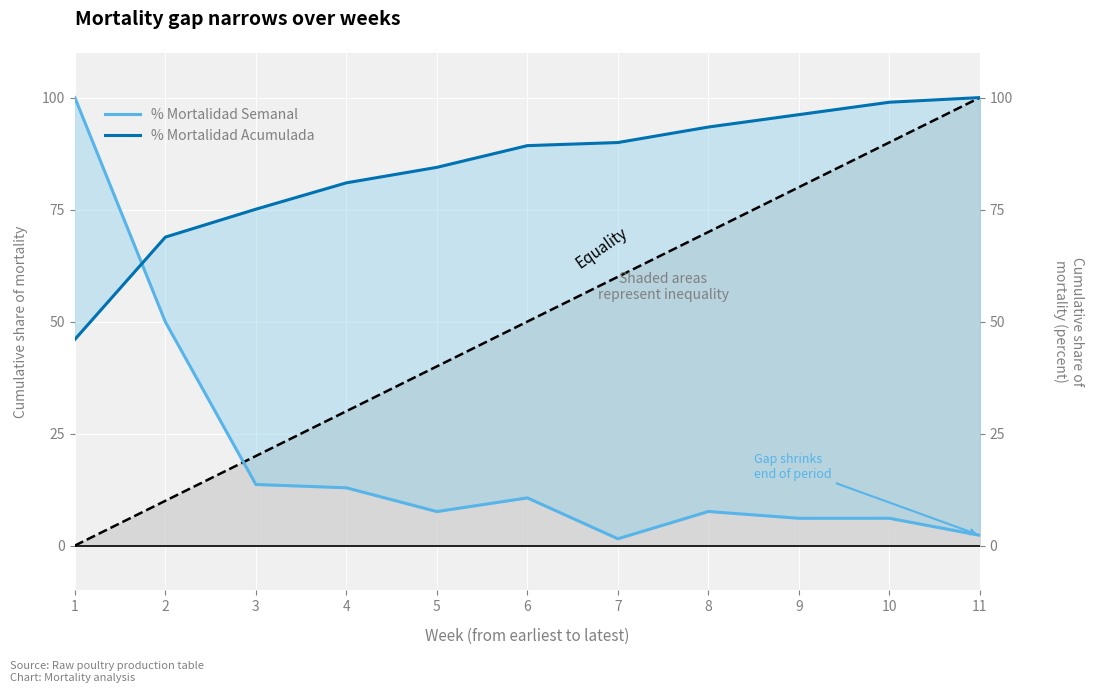

What is the total value across all series at 3?

88.7